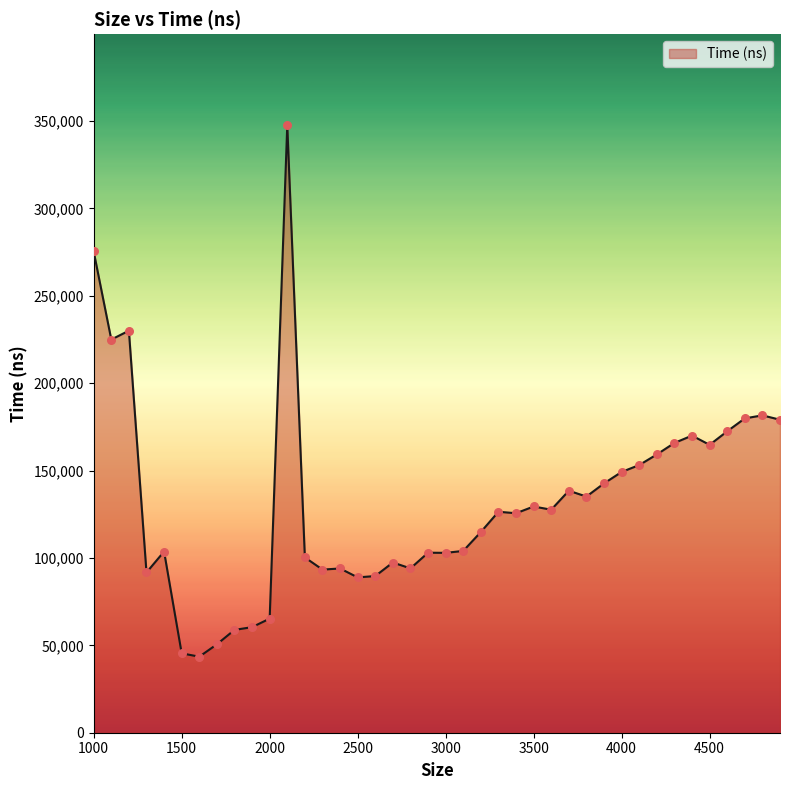

What is the maximum value shown in the chart?

347554